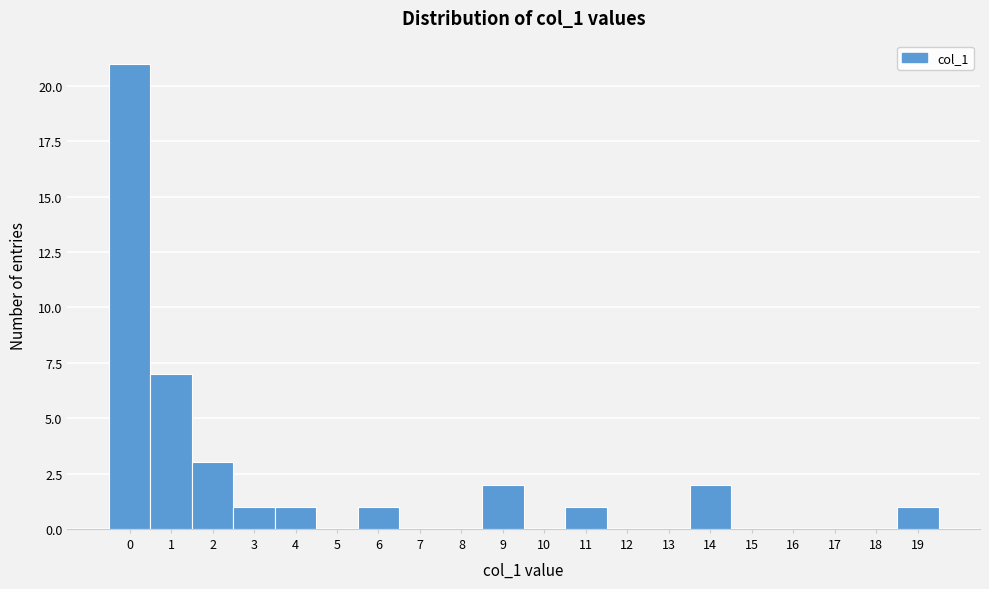

Reading left to right, list every bar in this chart as the range it spans on the x-axis followed by its height. The values are not printed on the chart, so give them approximately, as read against the axis.

-0.5 to 0.5: 21
0.5 to 1.5: 7
1.5 to 2.5: 3
2.5 to 3.5: 1
3.5 to 4.5: 1
4.5 to 5.5: 0
5.5 to 6.5: 1
6.5 to 7.5: 0
7.5 to 8.5: 0
8.5 to 9.5: 2
9.5 to 10.5: 0
10.5 to 11.5: 1
11.5 to 12.5: 0
12.5 to 13.5: 0
13.5 to 14.5: 2
14.5 to 15.5: 0
15.5 to 16.5: 0
16.5 to 17.5: 0
17.5 to 18.5: 0
18.5 to 19.5: 1